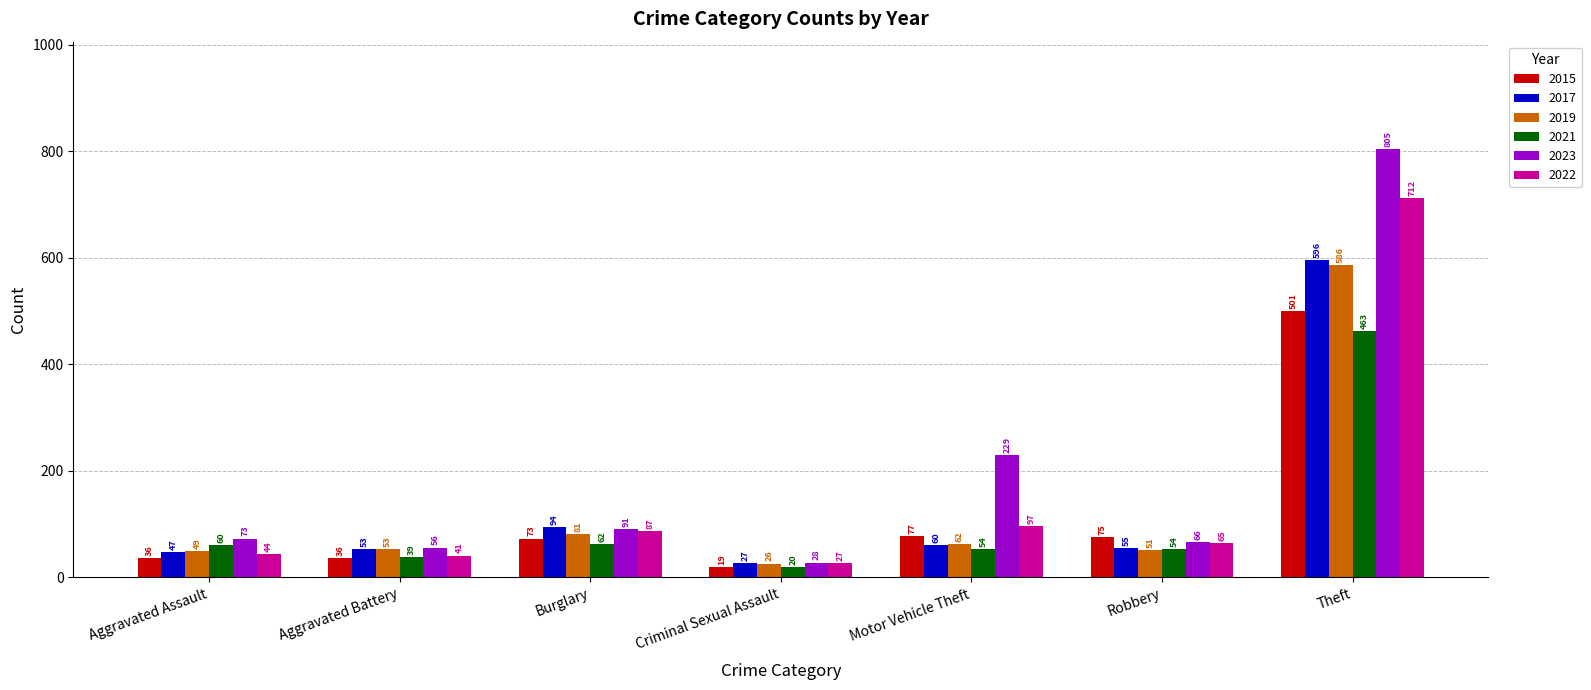

What is the total value across all series at Aggravated Assault?

309